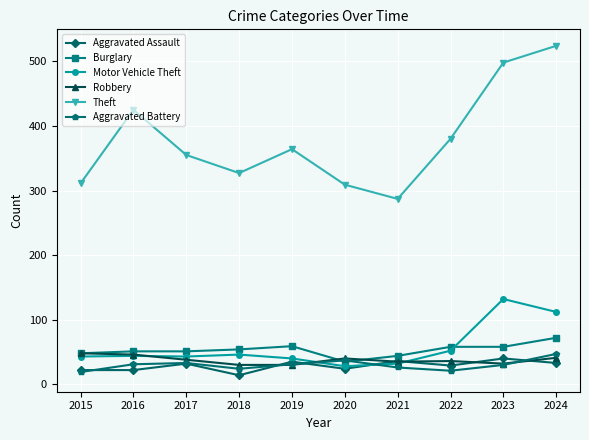

True or false: Burglary and Robbery intersect in this chart.

True